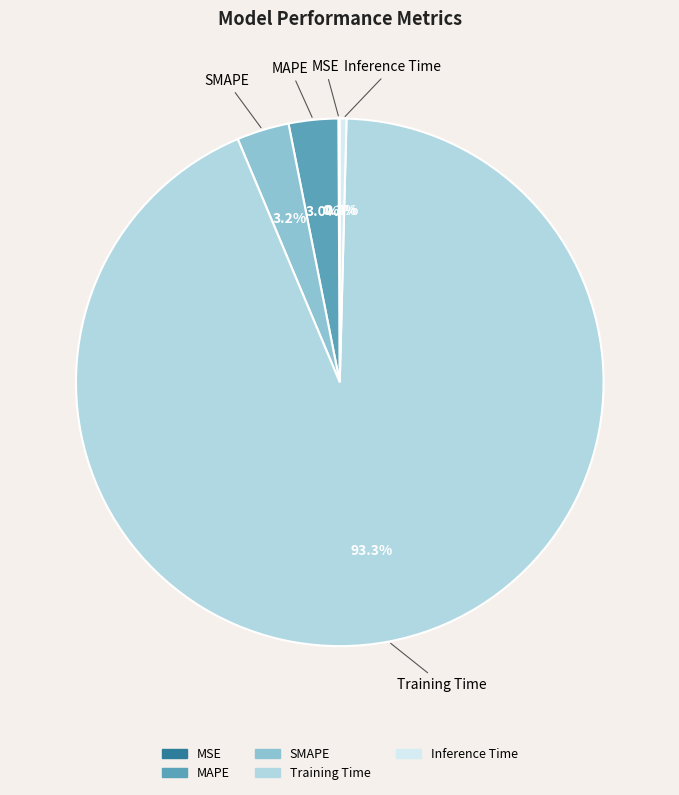

To the nearest percent, what is the average slice percentage?

20%